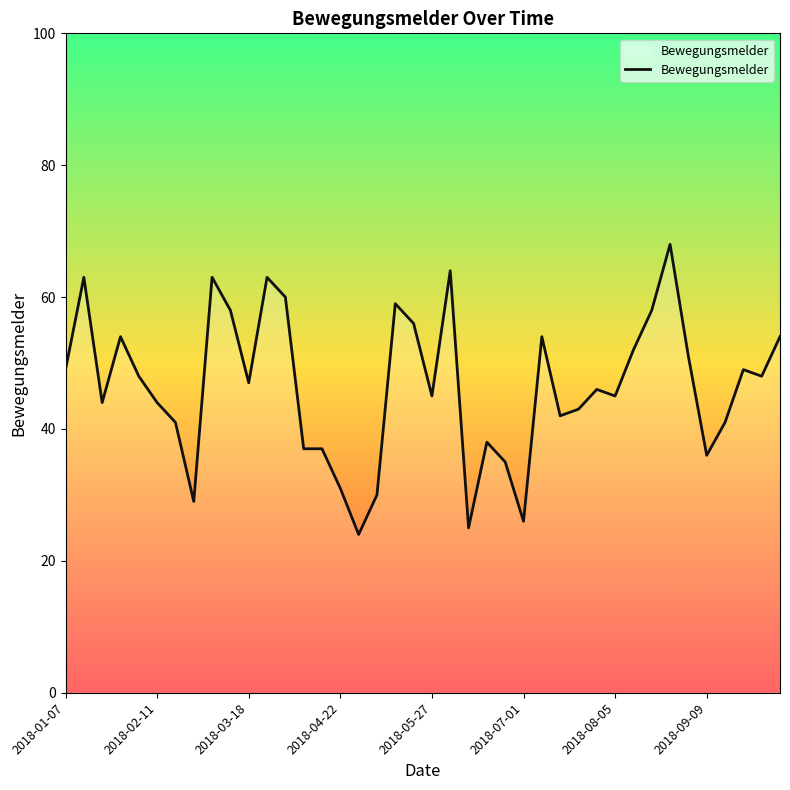

What value does the data have at 2018-04-29?

24